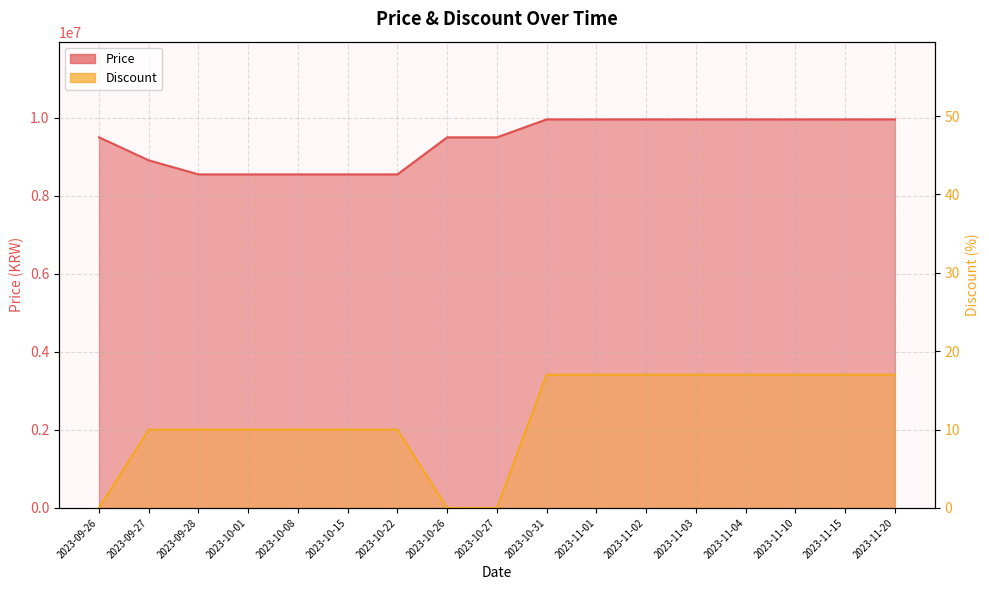

What is the sum of all Discount values?

196